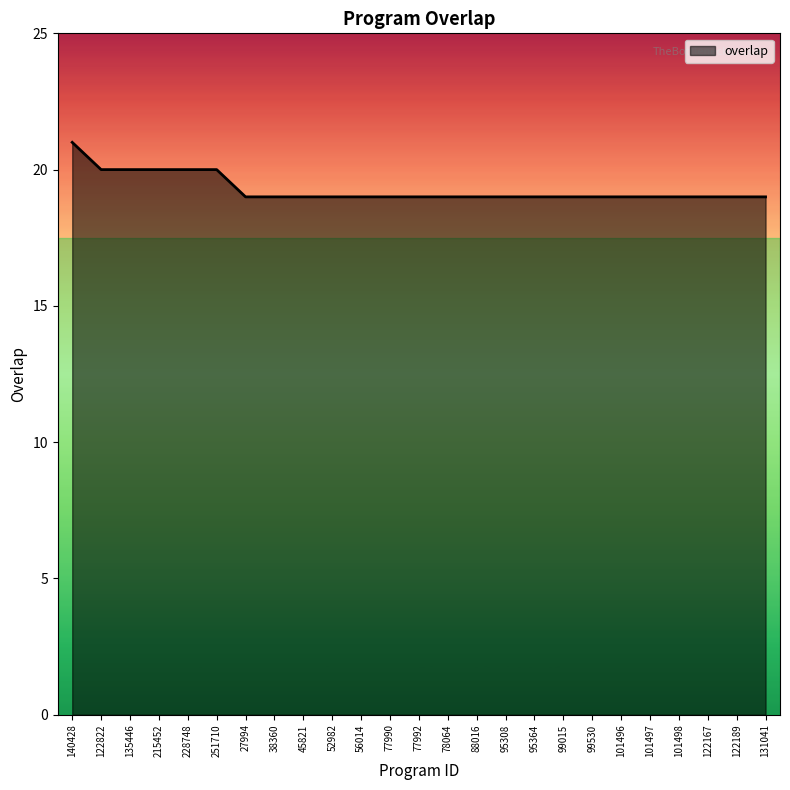

What position from the left is 27994?

7